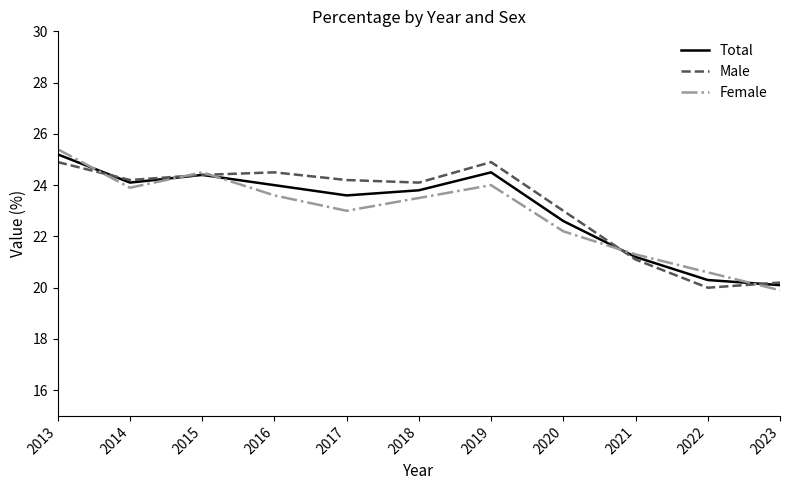

The value of Female at 2023 is 19.9. True or false?

True